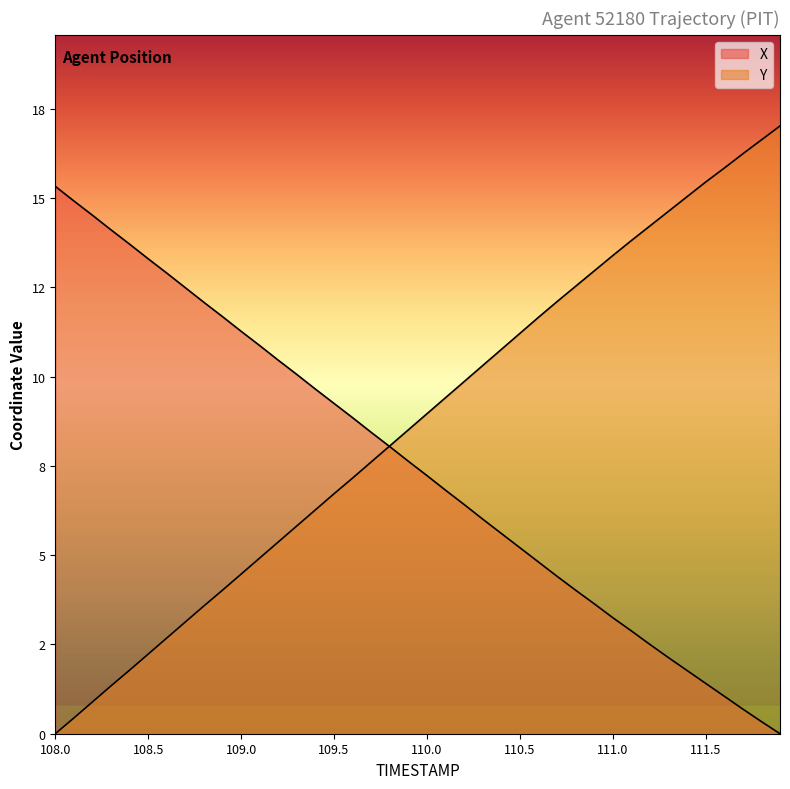

After their last crossing, which series has the higher values: X or Y?

Y